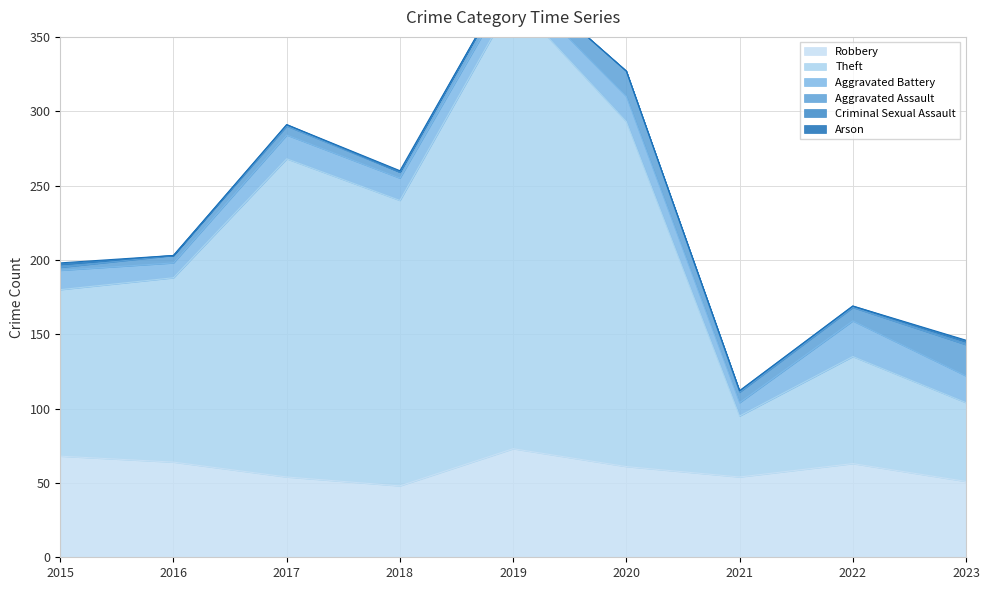

What is the total value across all series at 2017?

291